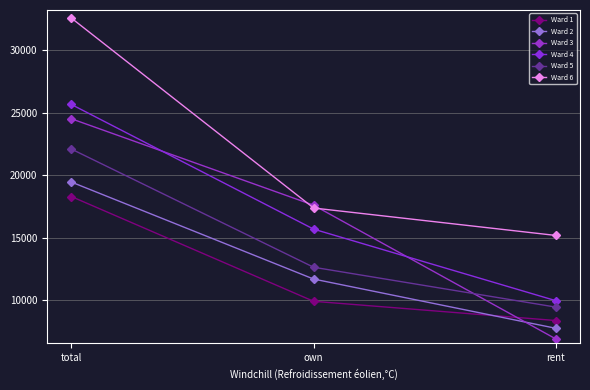

What is the value of the Ward 5 point at the 1st from the left?

22105